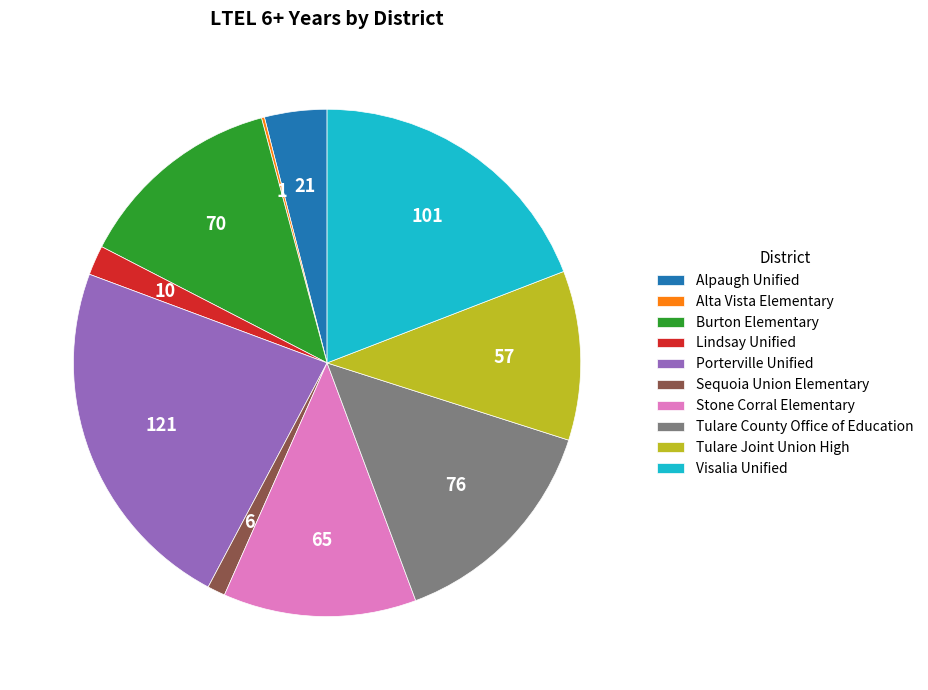

Is it true that Tulare County Office of Education is 26% of the pie?

False